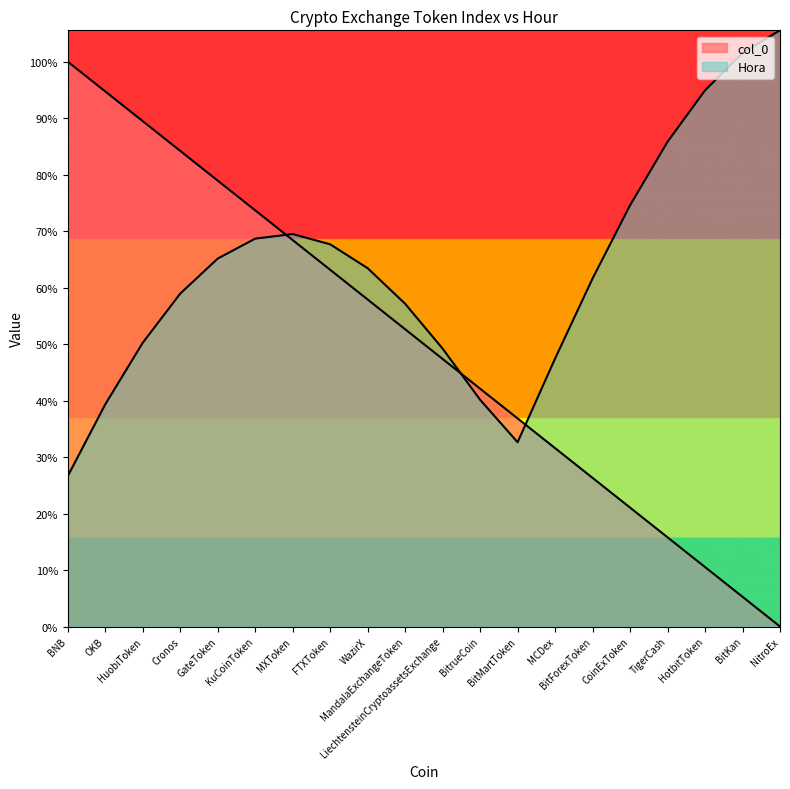

What value does the data have at HuobiToken?

16.1